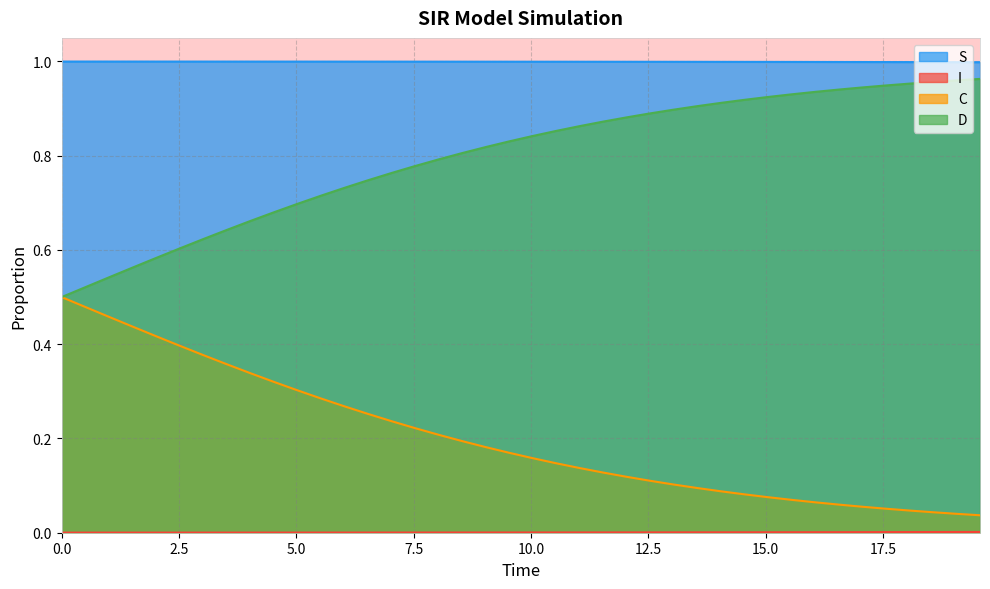

Which series has the largest total across all categories?

S